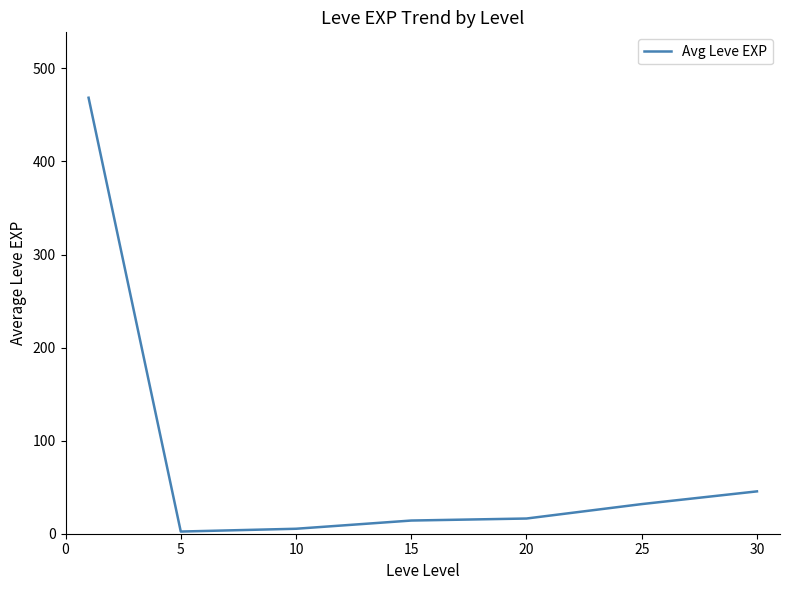

Reading left to right, transcribe all the data shown in this chart.

468.5	2.3	5.3	14.2	16.3	31.8	45.5